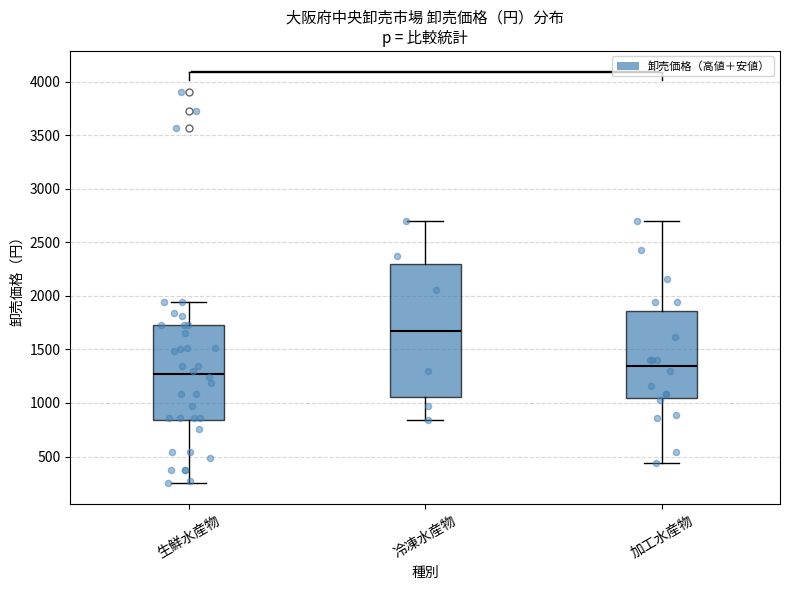

Where does the median line of the box for 加工水産物 sit on the y-axis? The values are not printed on the chart, so give them approximately, as read against the axis.

1350